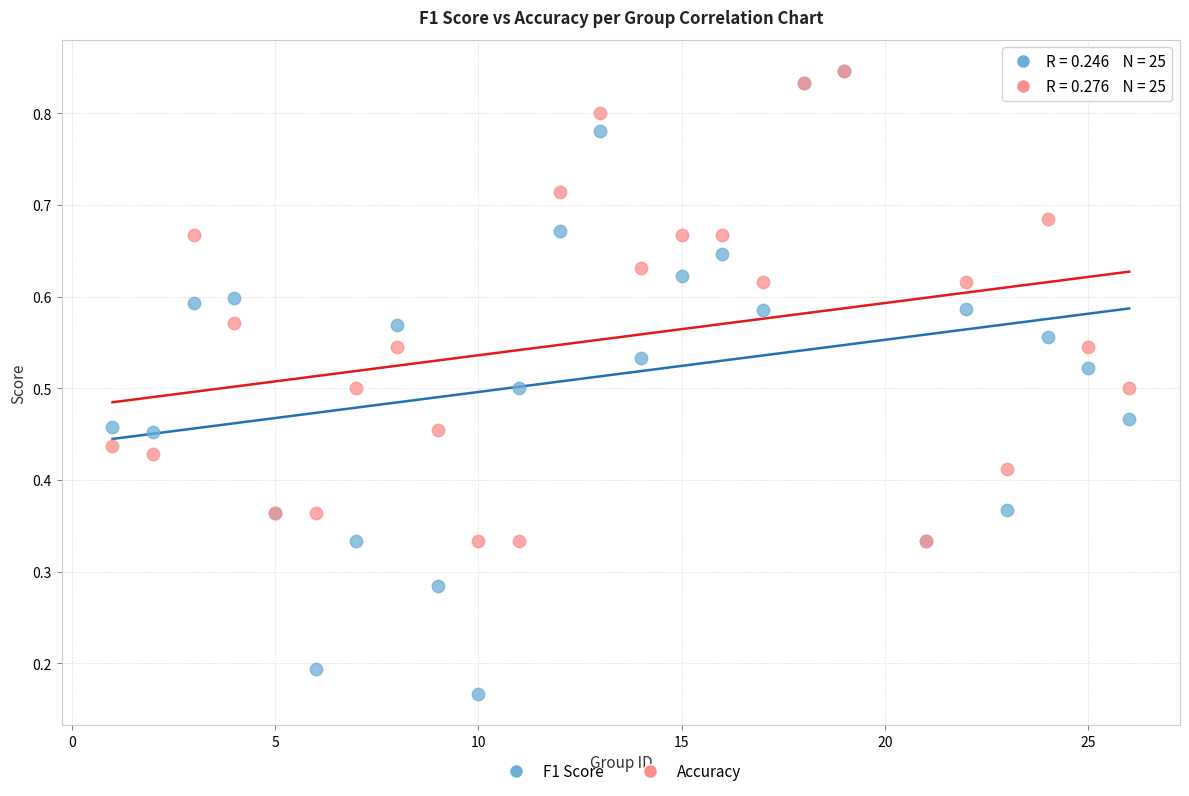

Which series contains the lowest Y value?

F1 Score